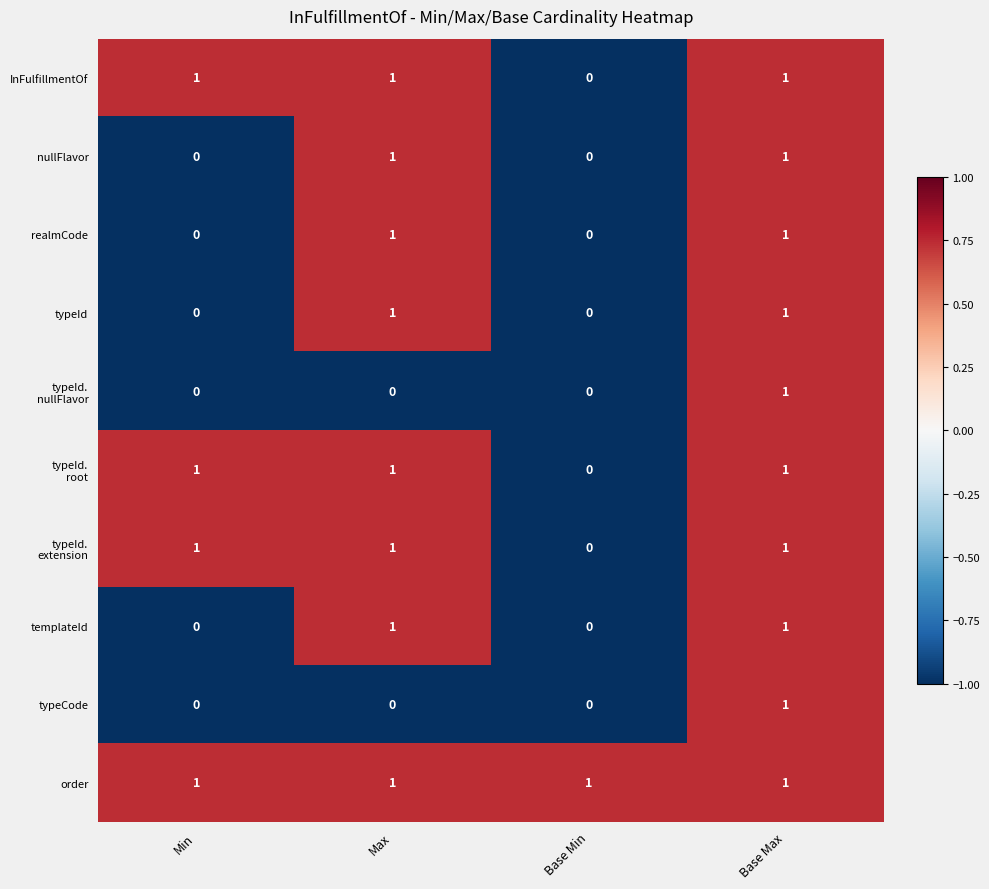

Count the templateId values in the range 0 to 1.

4